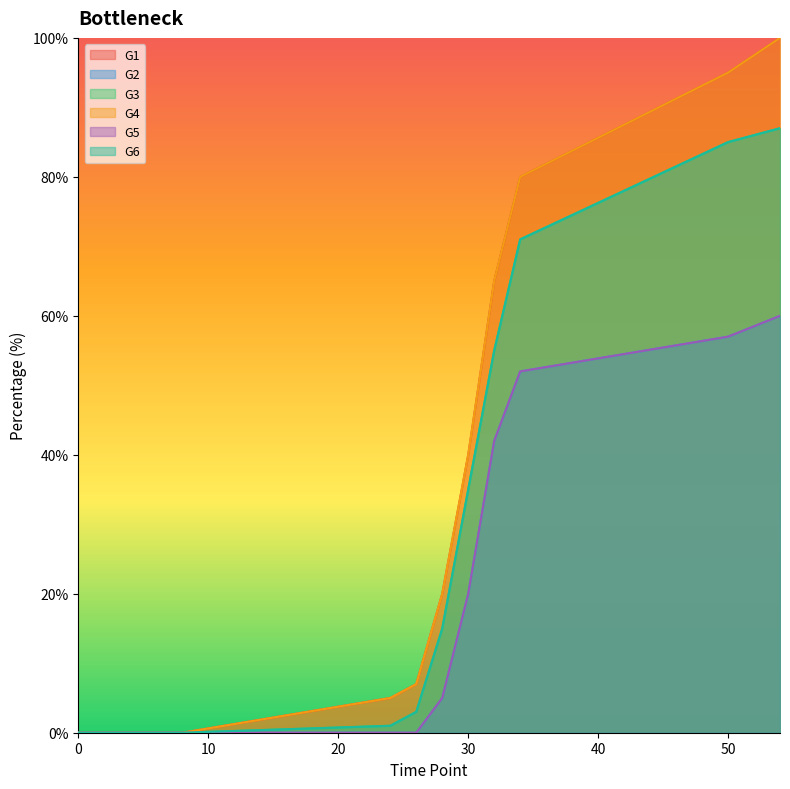

Between 28 and 30, which series saw the biggest shift?

G1